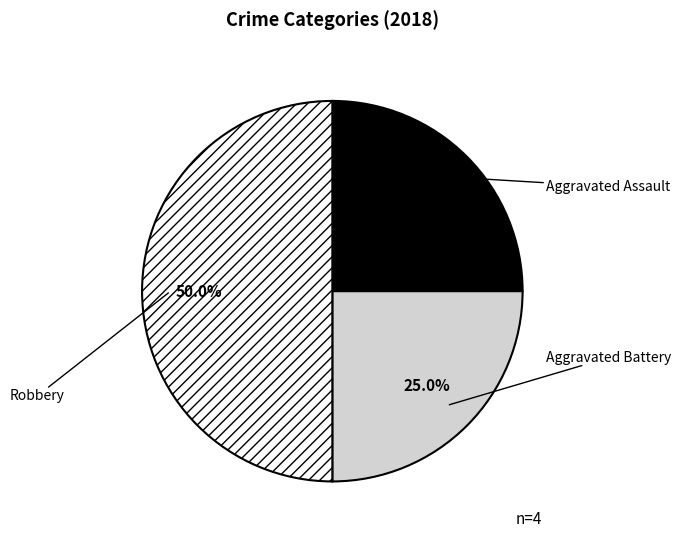

Is Aggravated Assault the majority of the pie?

No